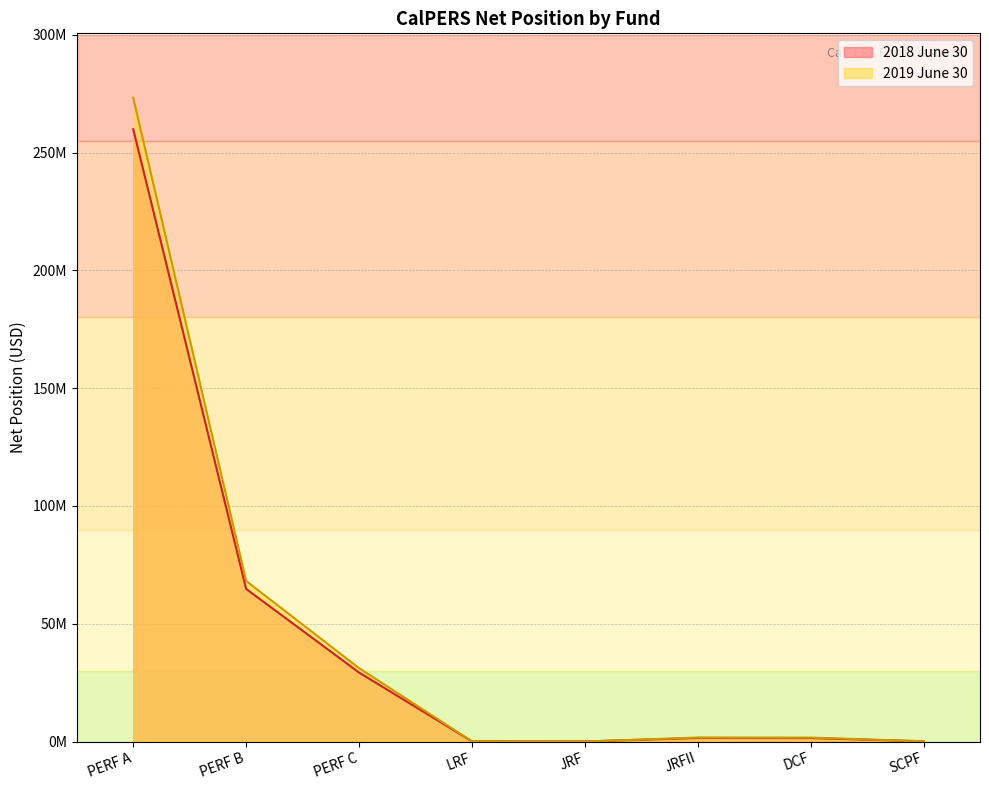

Where is 2018 June 30 nearest to the value 129965203?

PERF B